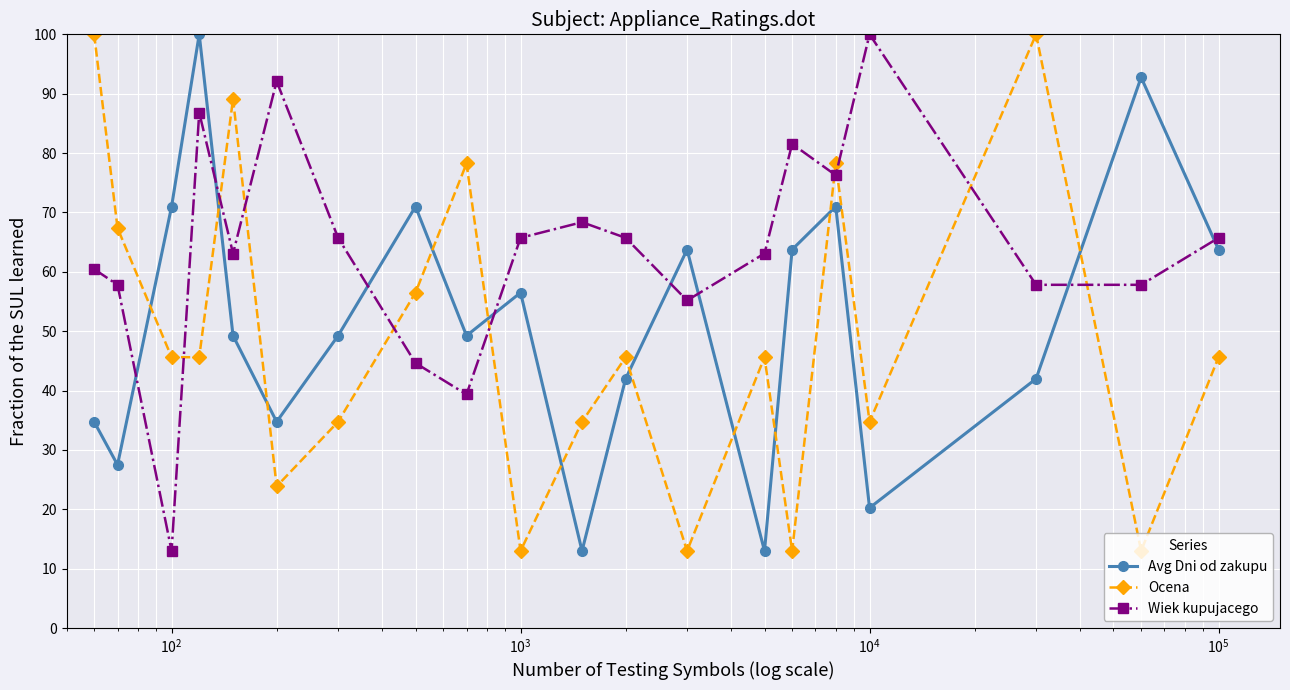

After their last crossing, which series has the higher values: Ocena or Avg Dni od zakupu?

Avg Dni od zakupu